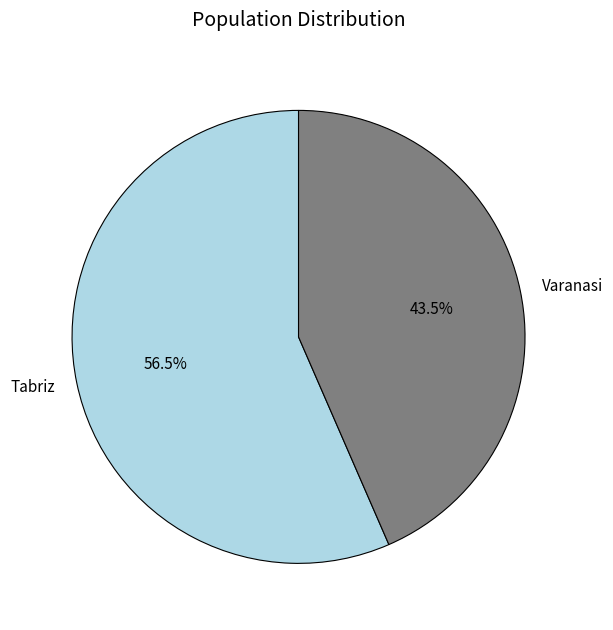

Which slice is the smallest?

Varanasi